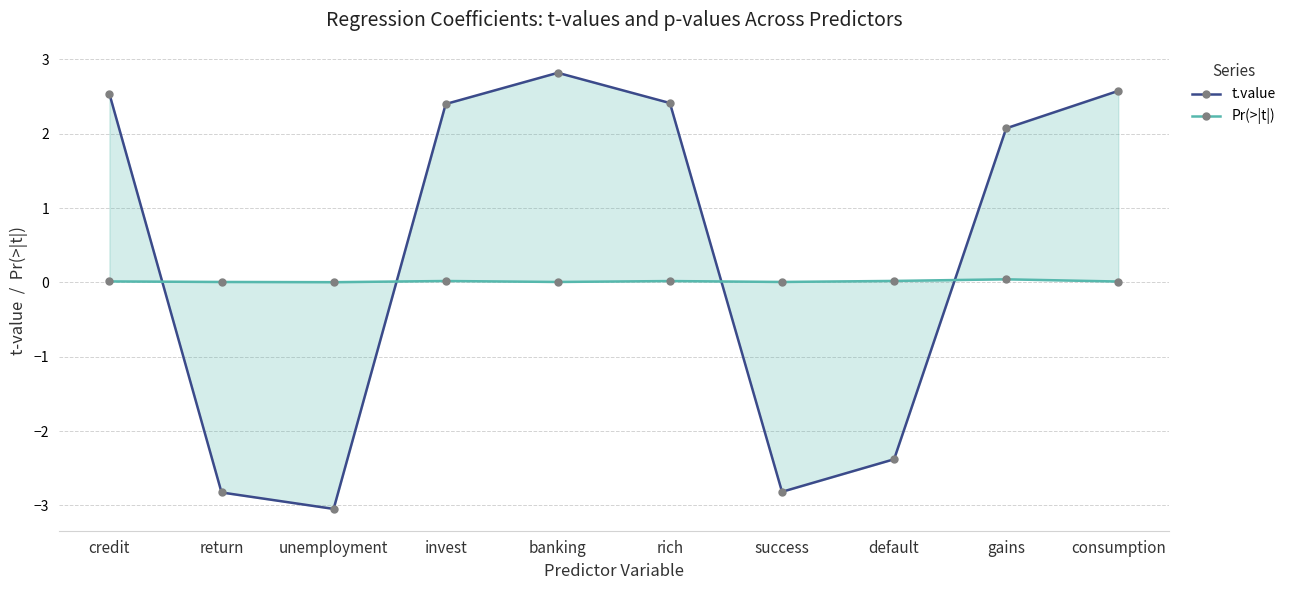

Reading left to right, list all the values displayed in this chart.

t.value: 2.5	-2.8	-3.0	2.4	2.8	2.4	-2.8	-2.4	2.1	2.6
Pr(>|t|): 0.0	0.0	0.0	0.0	0.0	0.0	0.0	0.0	0.0	0.0